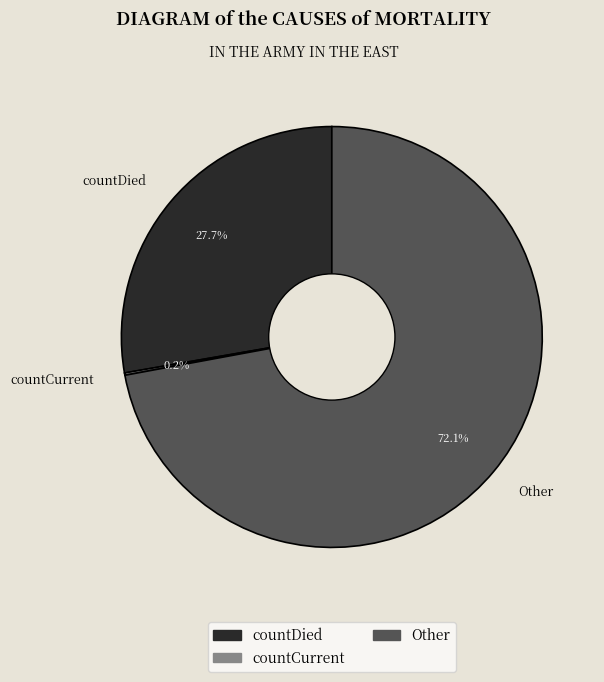

To the nearest percent, what percentage of the pie is Other?

72%